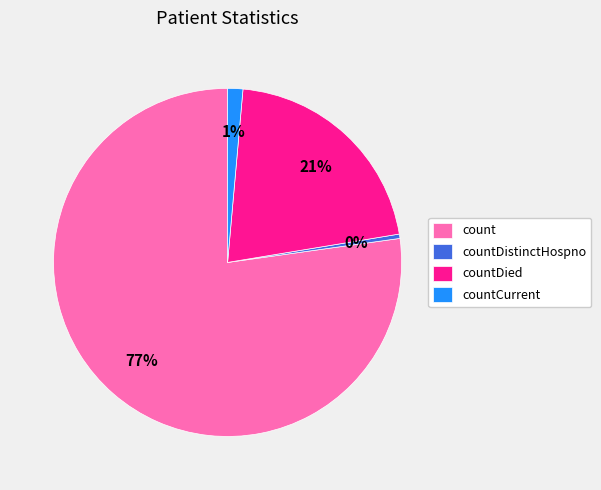

Does any single category account for the majority?

Yes